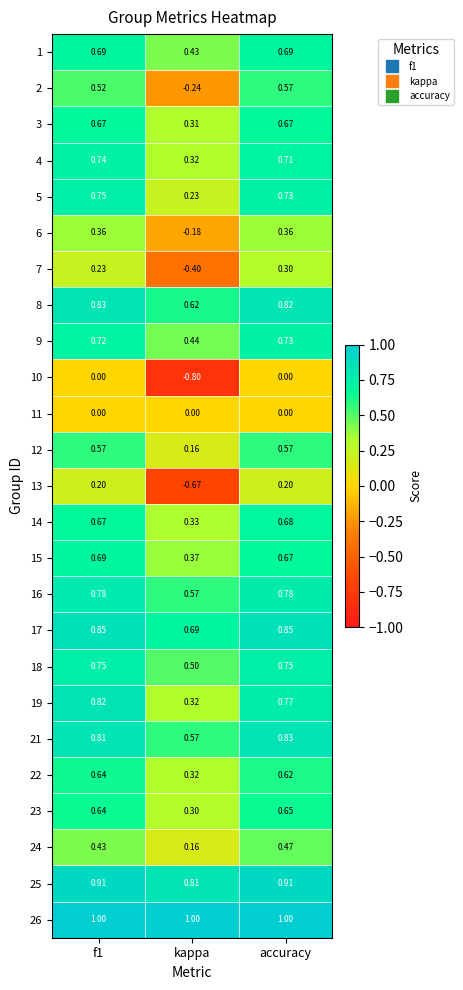

How many categories are shown in the chart?

3